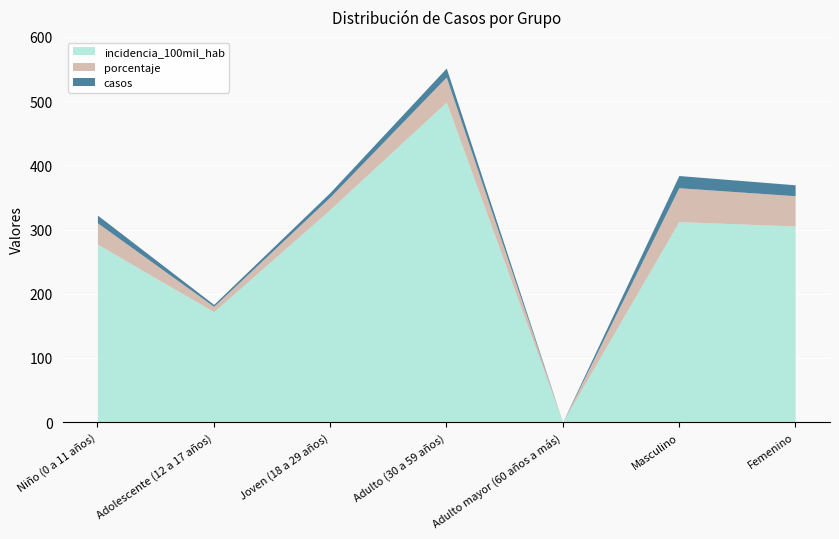

True or false: incidencia_100mil_hab and casos intersect in this chart.

False